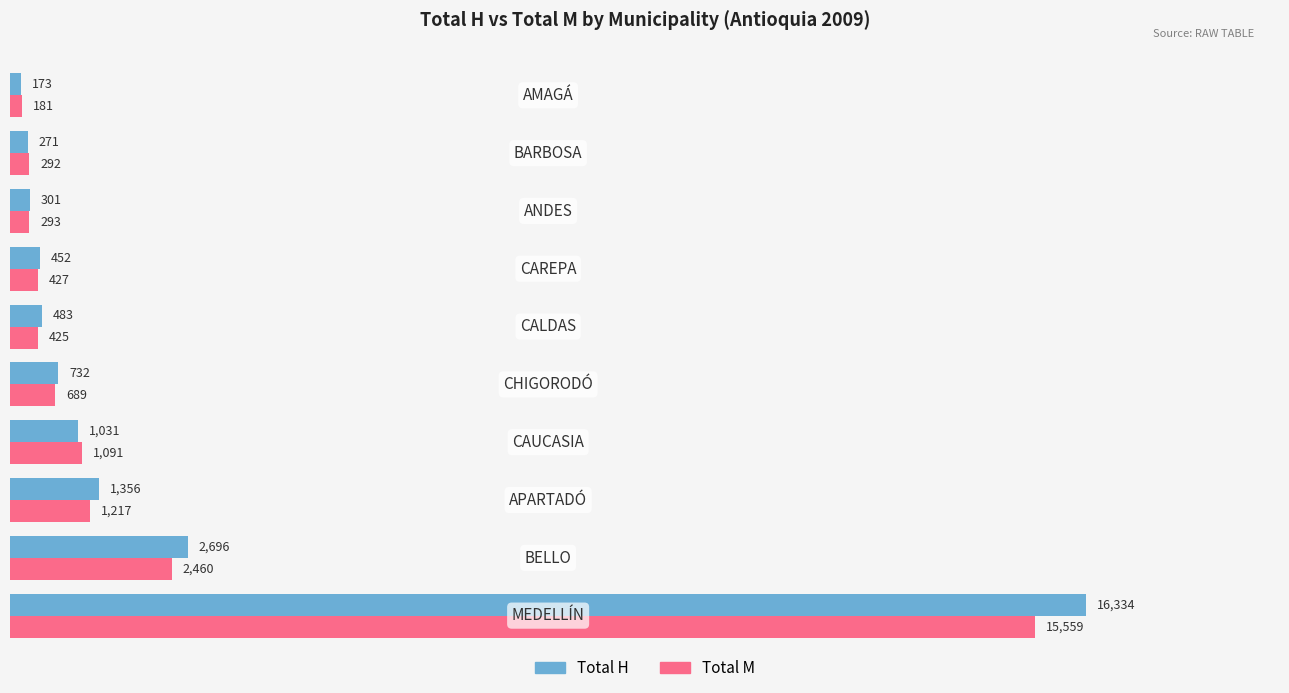

What is the difference between the maximum and minimum values in the Total M series?

15378